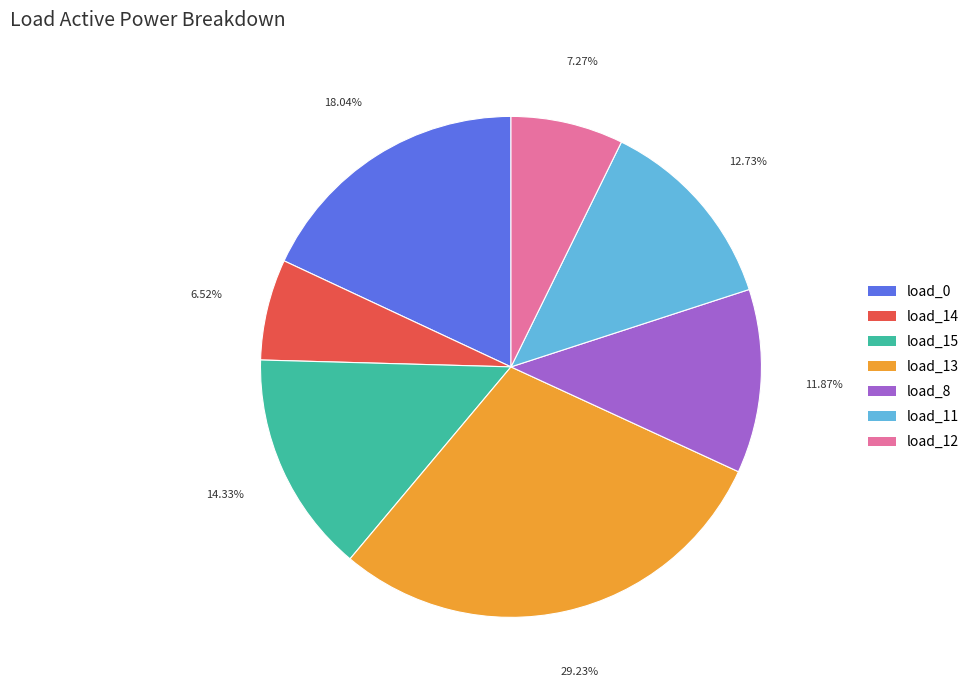

Does any single category account for the majority?

No